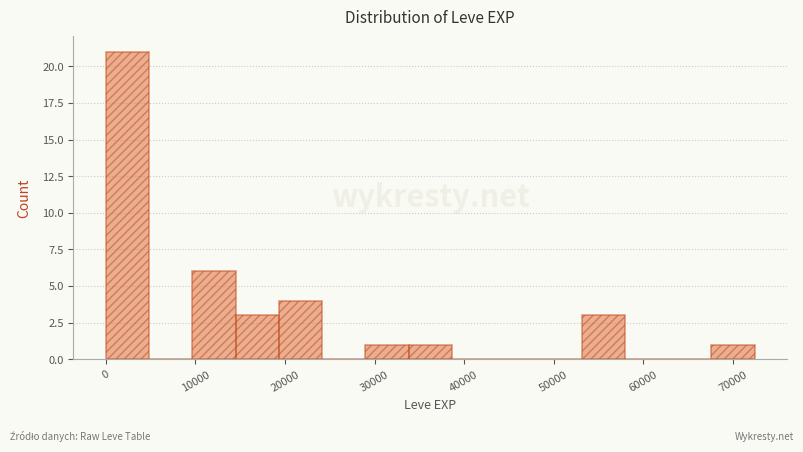

Reading left to right, list every bar in this chart as the range it spans on the x-axis followed by its height. Neither the bar edges nor the heights are printed on the chart, so give them approximately, as read against the axes.

0 to 5000: 21
5000 to 10000: 0
10000 to 14000: 6
14000 to 19000: 3
19000 to 24000: 4
24000 to 29000: 0
29000 to 34000: 1
34000 to 39000: 1
39000 to 43000: 0
43000 to 48000: 0
48000 to 53000: 0
53000 to 58000: 3
58000 to 63000: 0
63000 to 68000: 0
68000 to 72000: 1